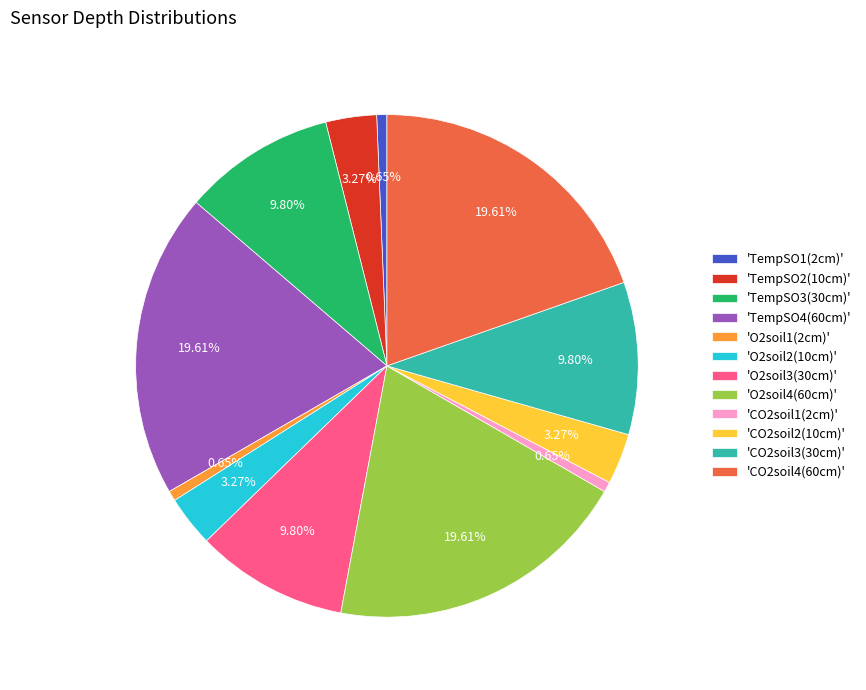

Between 'CO2soil3(30cm)' and 'CO2soil4(60cm)', which is larger?

'CO2soil4(60cm)'